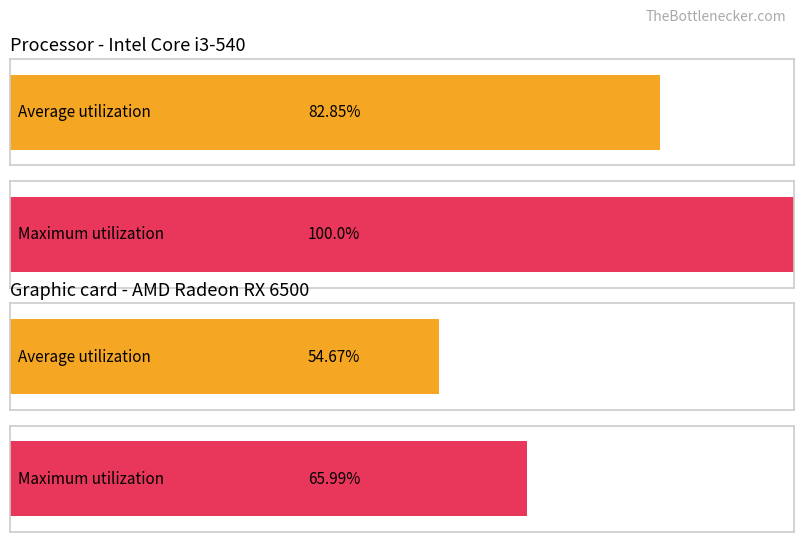

What is the greatest value displayed?

100.0